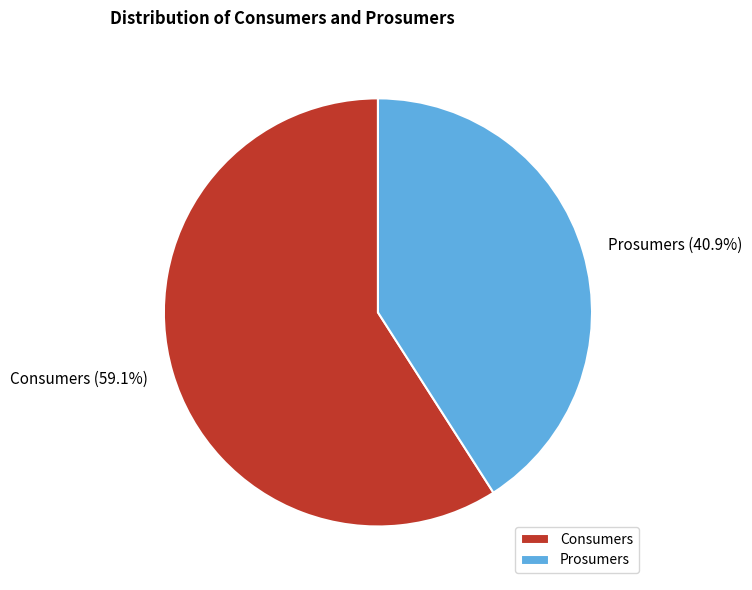

Which slice is the smallest?

Prosumers